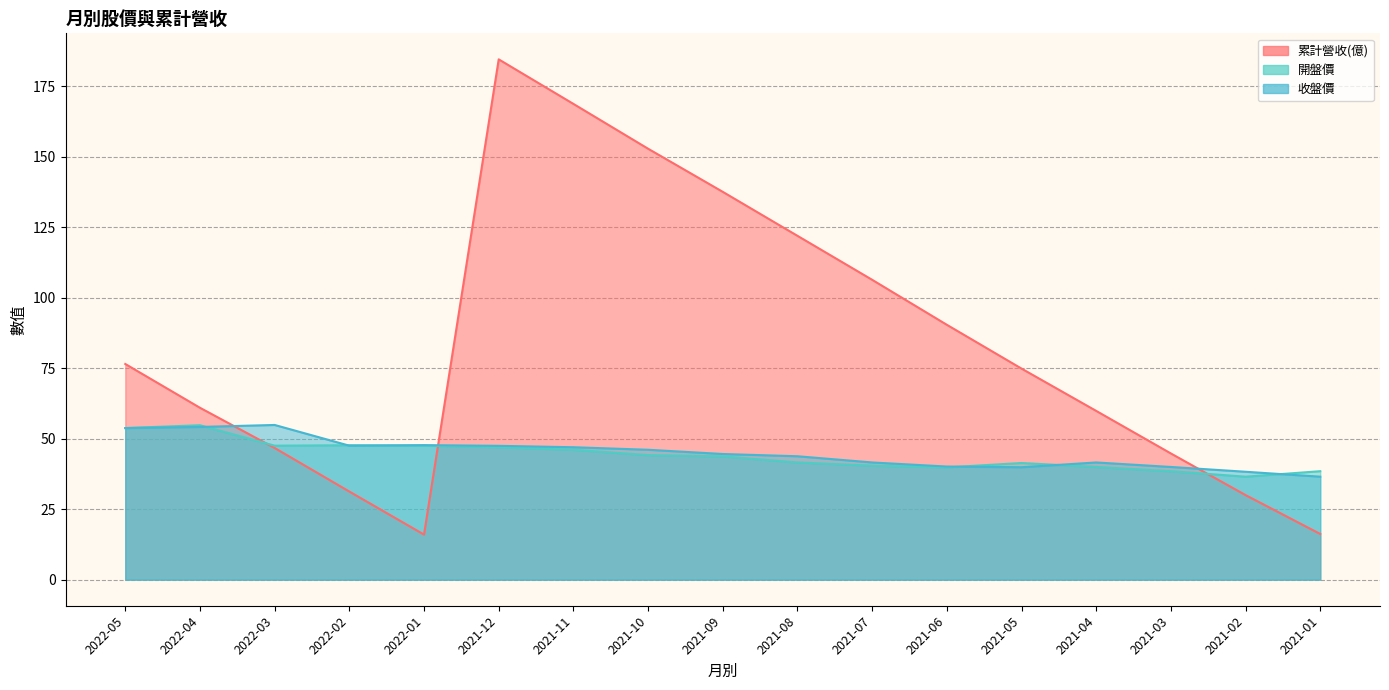

What position from the right is 2021-11?

11